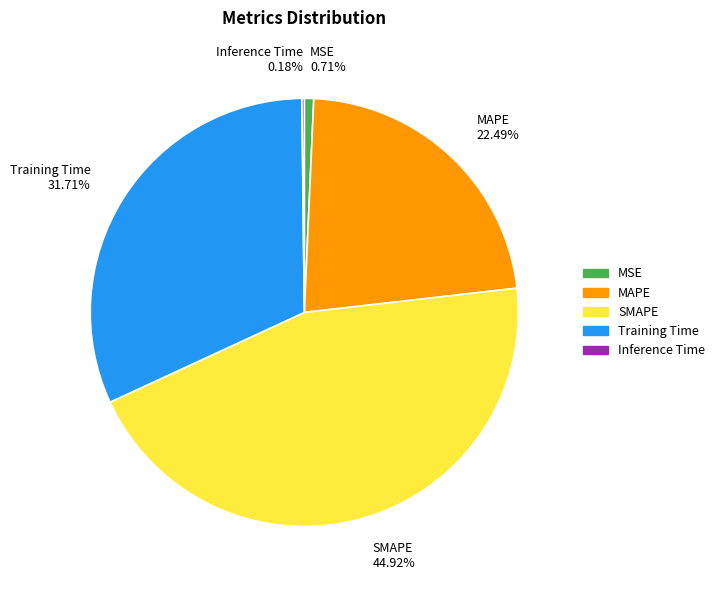

To the nearest percent, what is the difference between the Training Time and SMAPE slice percentages?

13%